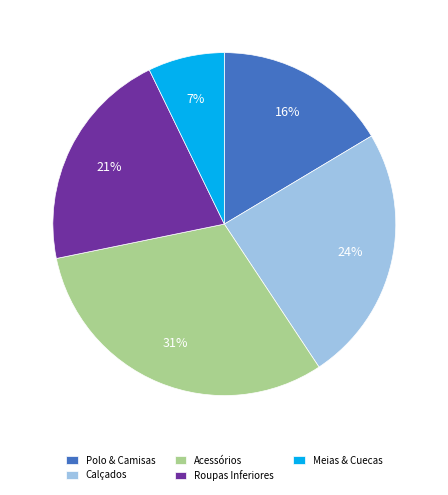

Is it true that Meias & Cuecas is 22% of the pie?

False